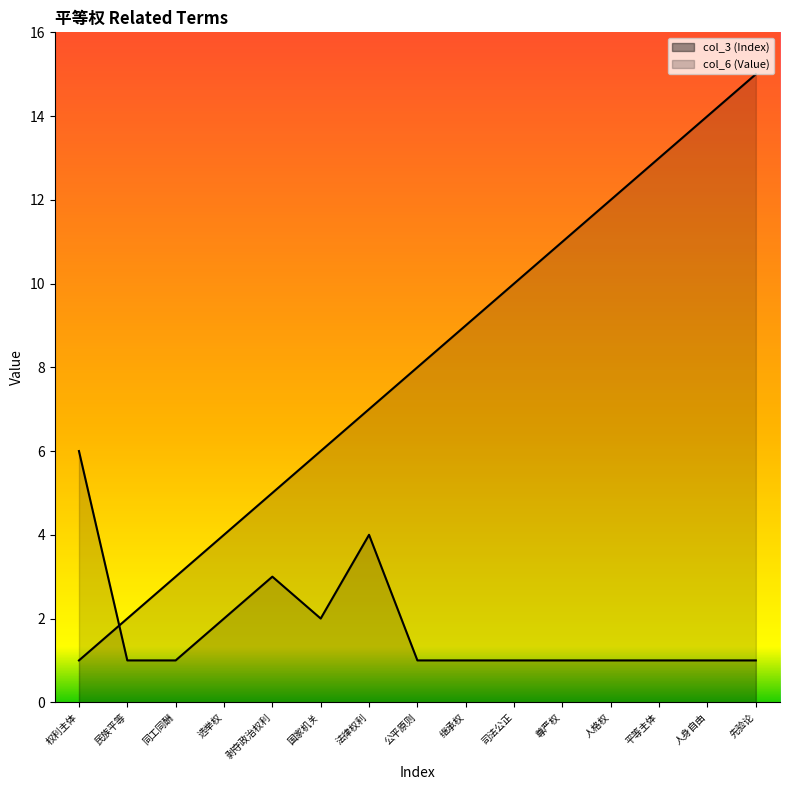

Where is col_3 (Index) nearest to the value 8?

公平原则